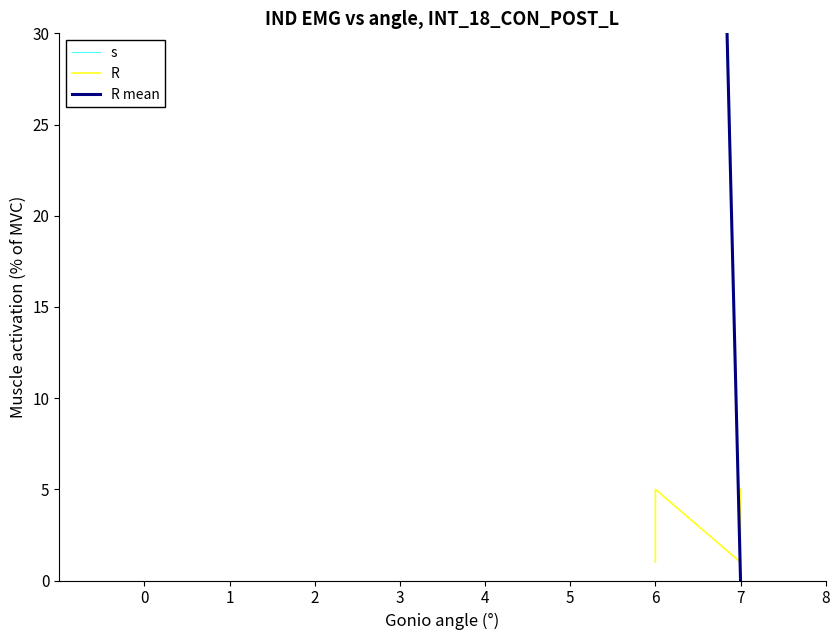

Which series has the widest spread of values?

R